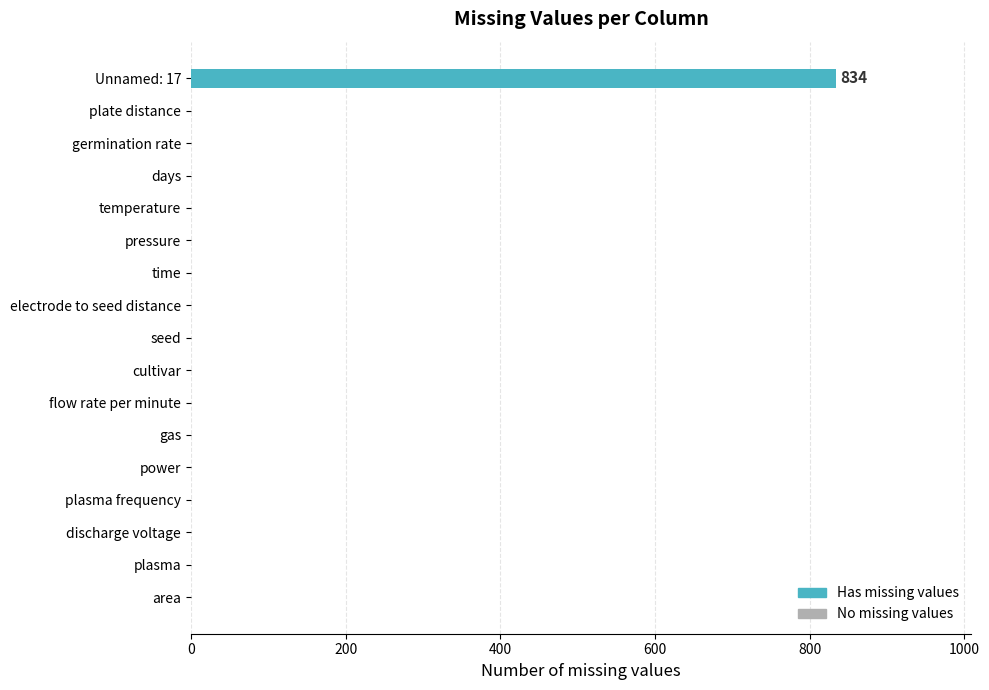

Reading top to bottom, extract all data points from this chart.

Unnamed: 17=834	plate distance=0	germination rate=0	days=0	temperature=0	pressure=0	time=0	electrode to seed distance=0	seed=0	cultivar=0	flow rate per minute=0	gas=0	power=0	plasma frequency=0	discharge voltage=0	plasma=0	area=0